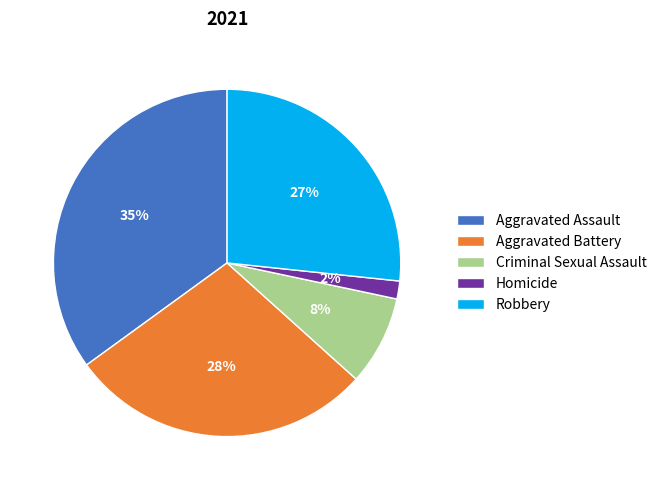

To the nearest percent, what is the difference between the largest and smallest slice percentages?

33%